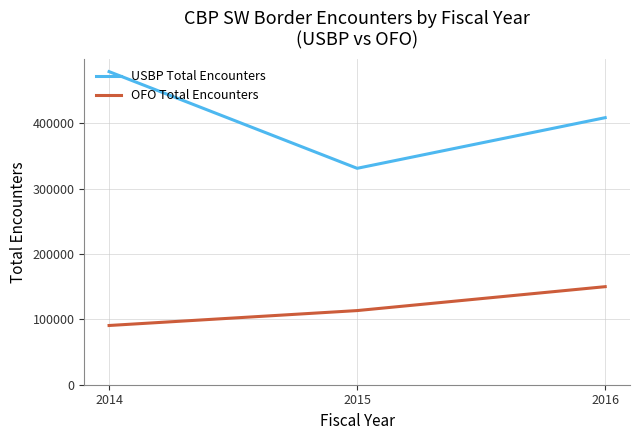

Rank the series by their maximum value, from highest to lowest.

USBP Total Encounters, OFO Total Encounters